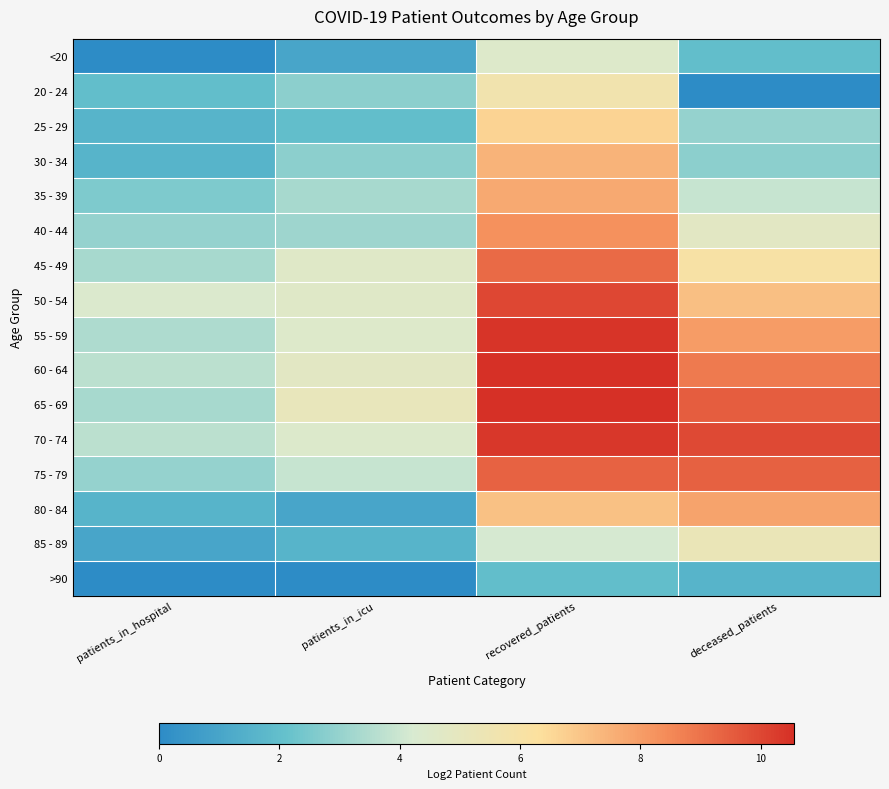

Rank the series at recovered_patients from lowest to highest value.

>90, 85 - 89, <20, 20 - 24, 25 - 29, 80 - 84, 30 - 34, 35 - 39, 40 - 44, 45 - 49, 75 - 79, 50 - 54, 70 - 74, 55 - 59, 60 - 64, 65 - 69